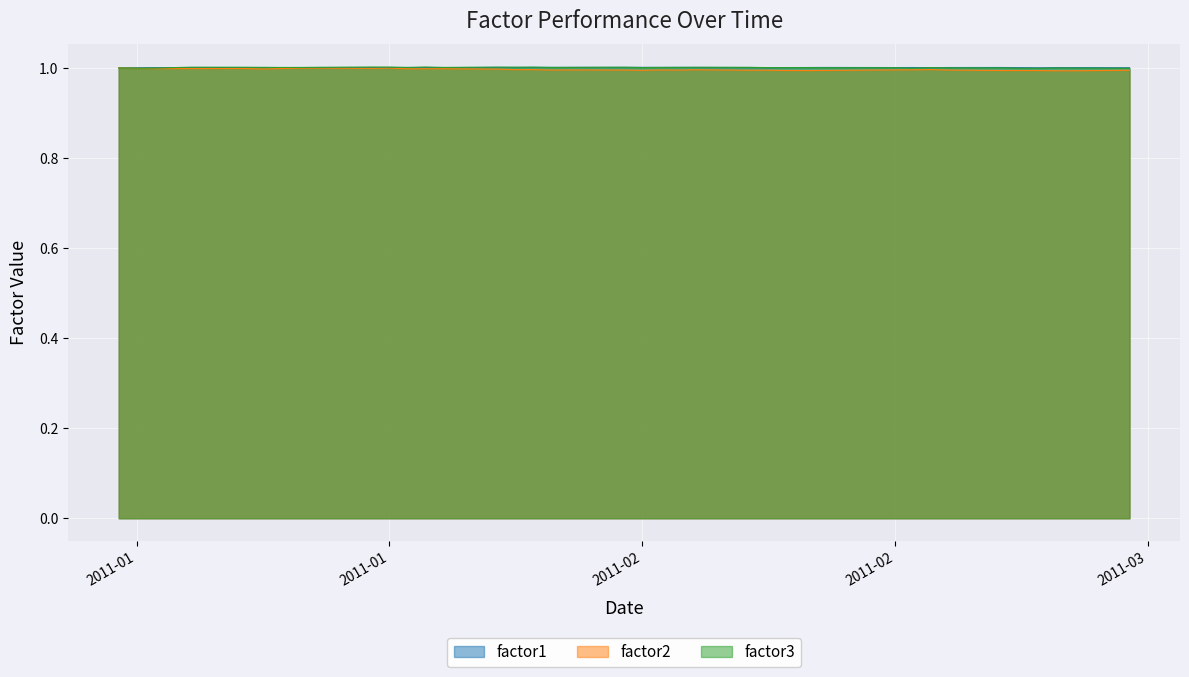

Is the value of factor1 at 2011-03-01 greater than the value of factor3 at 2011-01-13?

No